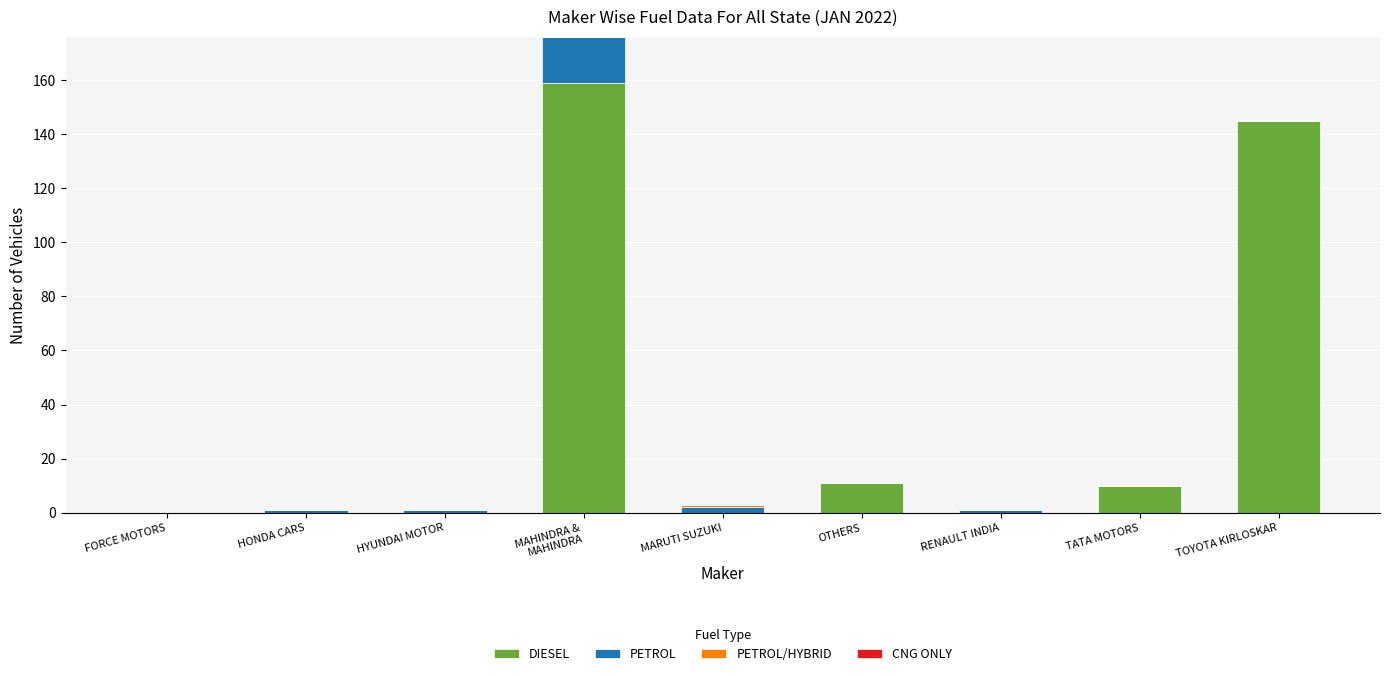

The value of DIESEL at MARUTI SUZUKI is 0. True or false?

True